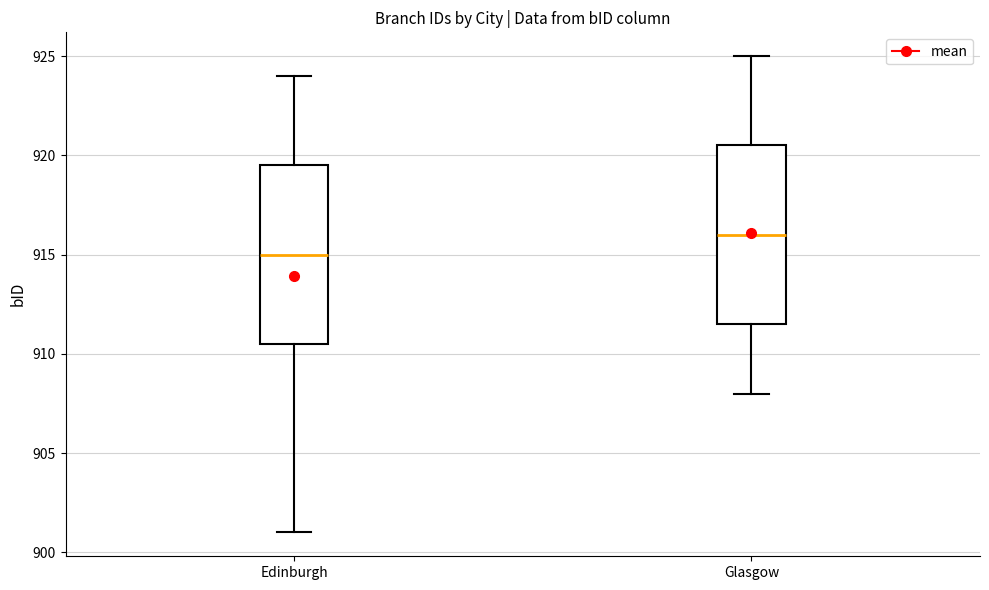

Which box's median line is the lowest?

Edinburgh